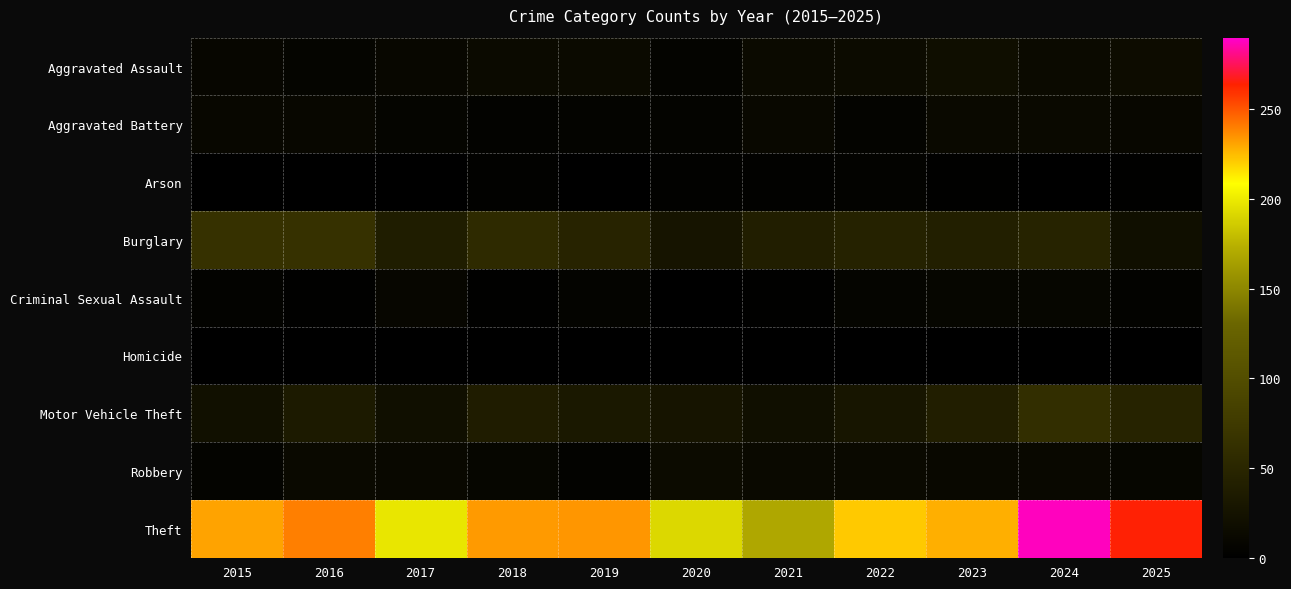

Which has a higher value, 2024 or 2019?

2024